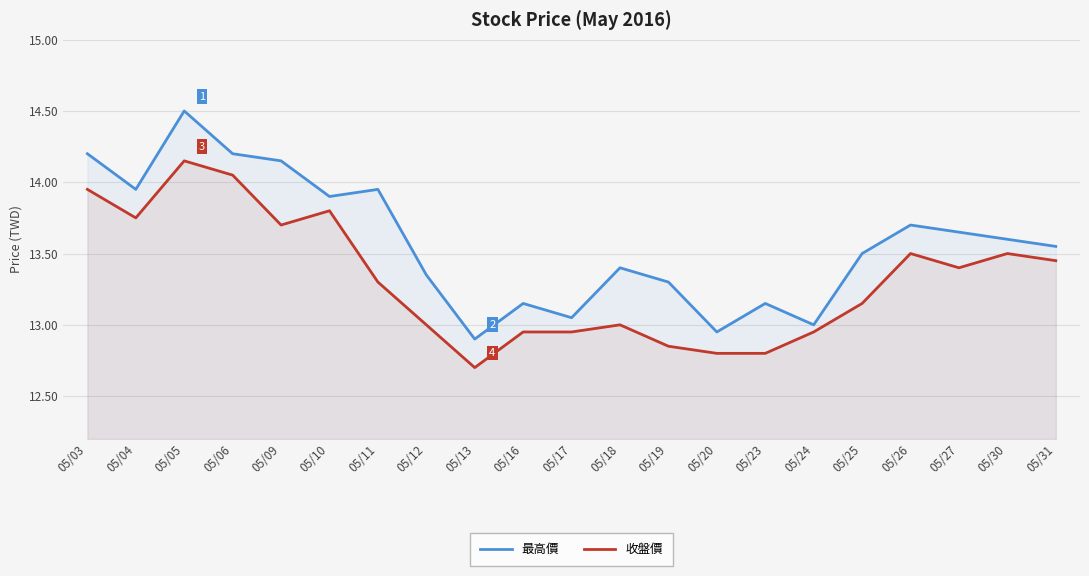

Read the 收盤價 value at 05/27.

13.4